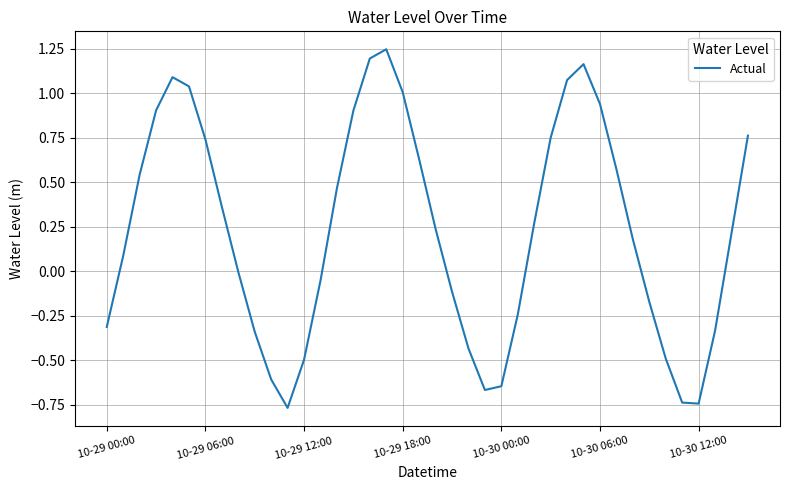

What is the difference between the maximum and minimum values?

2.0